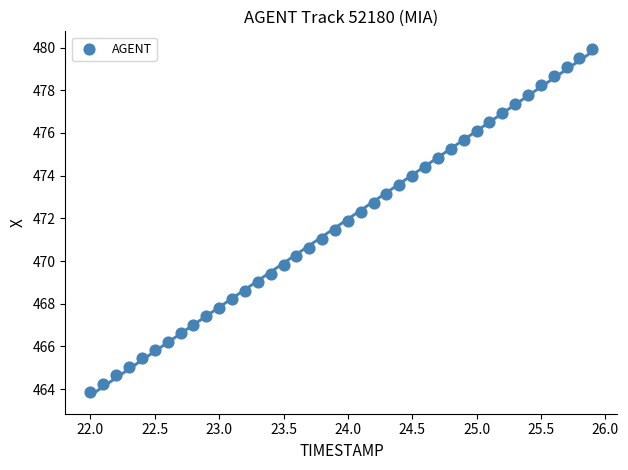

What is the range of X values (max minus min)?

3.9